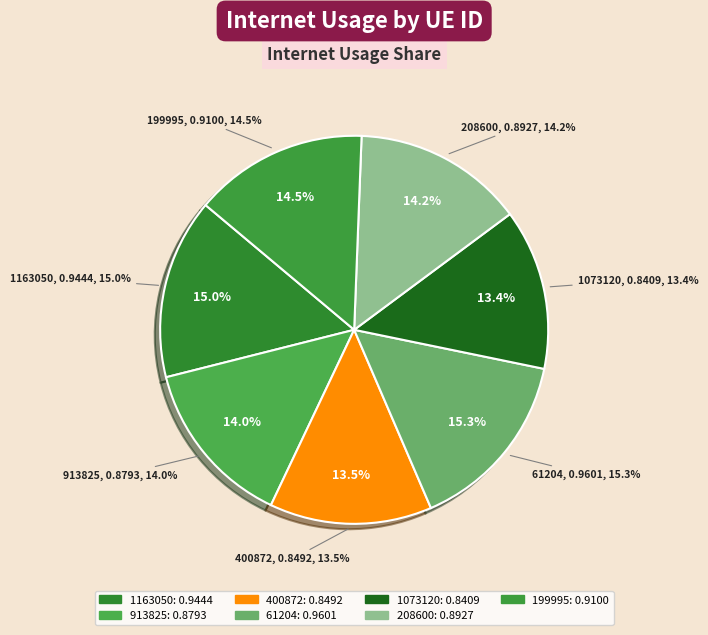

Between 1073120 and 199995, which is larger?

199995